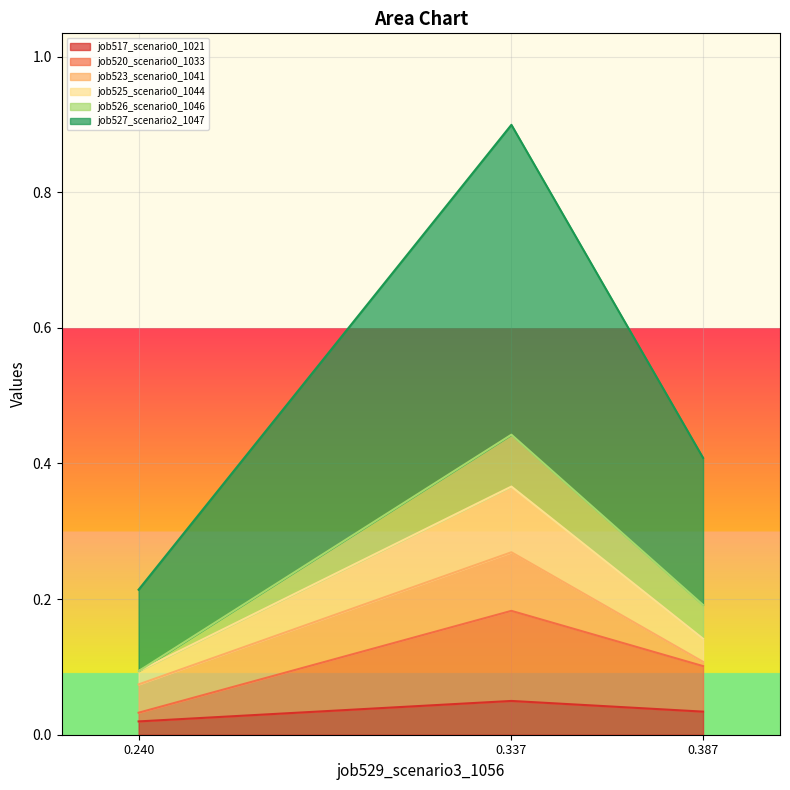

At which category is the sum across all series the highest?

0.337